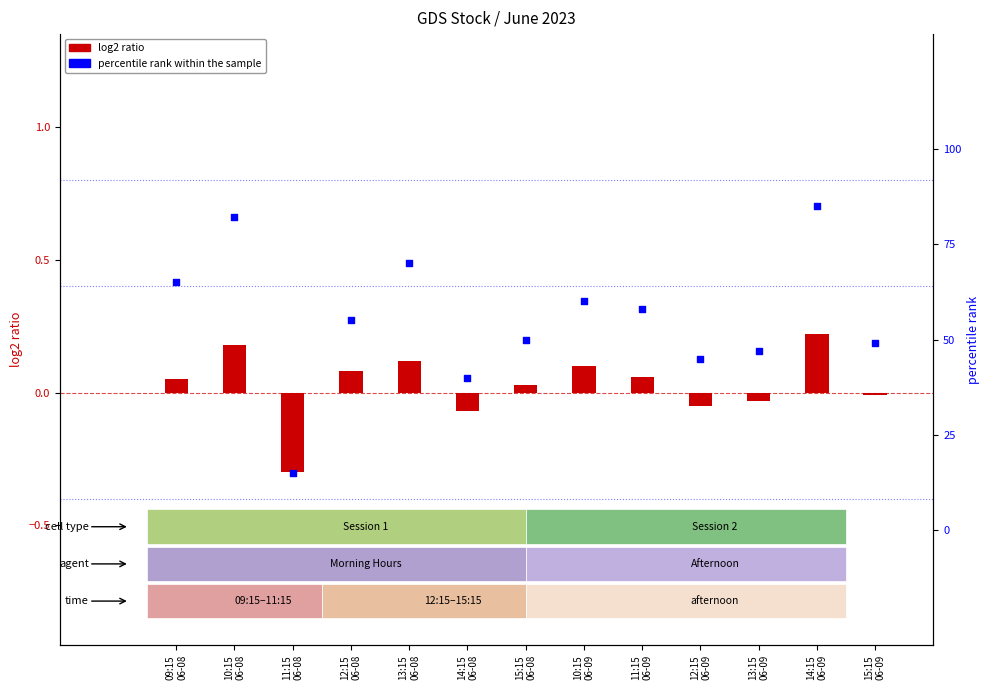

Which series reaches the maximum Y coordinate?

percentile rank within the sample